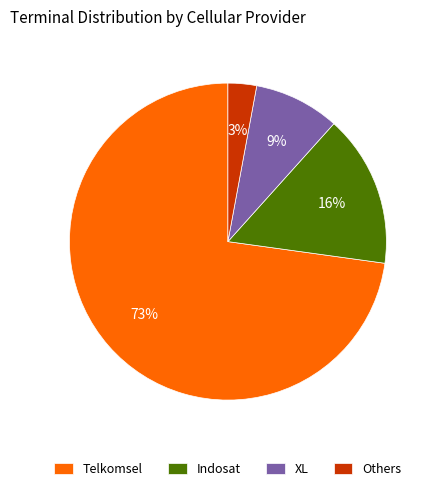

Which category accounts for the majority?

Telkomsel